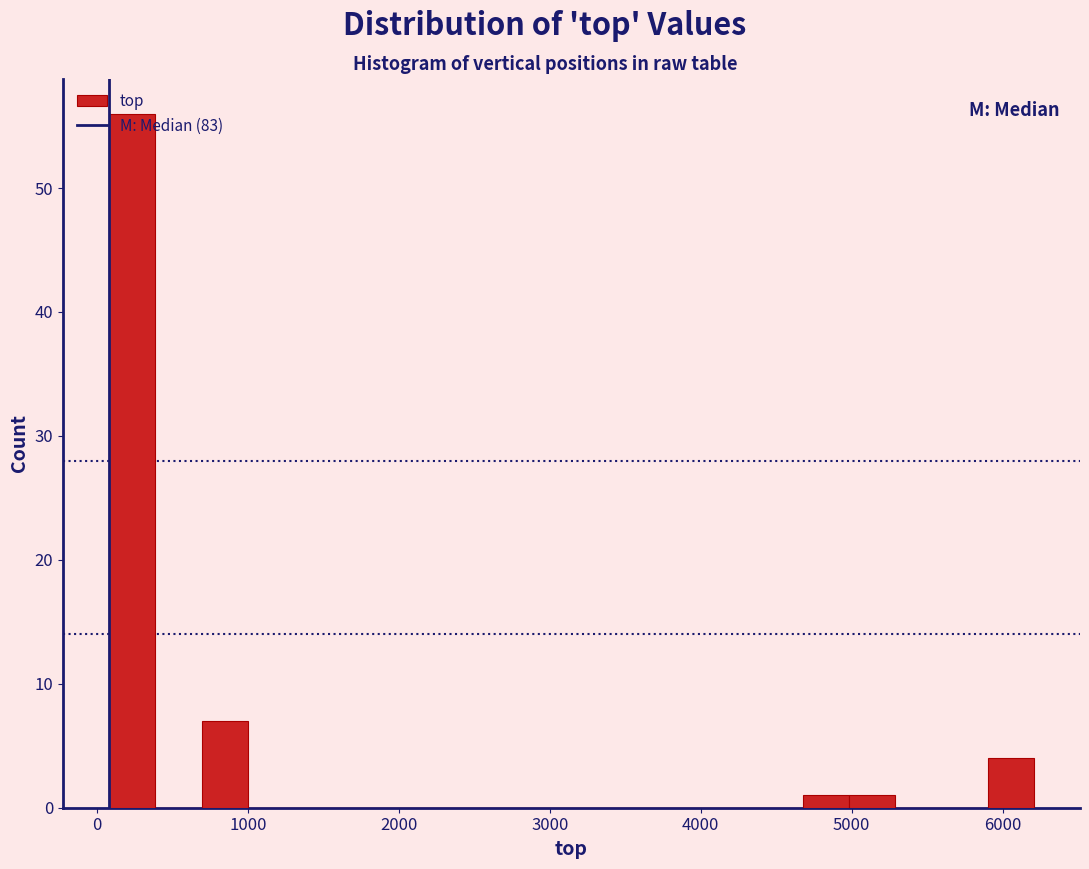

Read against the x-axis, roughly where is the centre of the tallest bar?

200